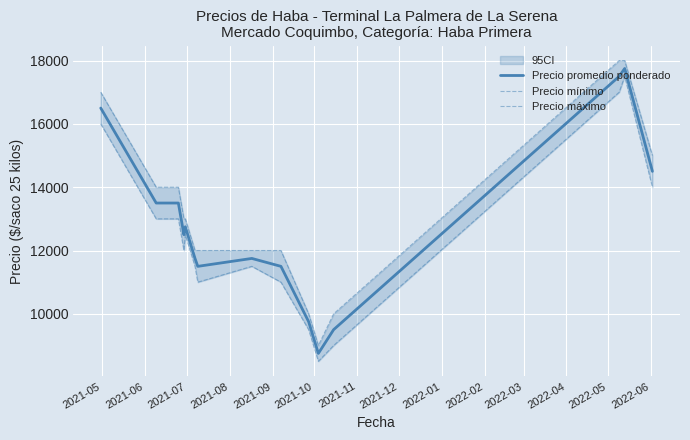

What is the highest value of the Precio promedio ponderado series?

17750